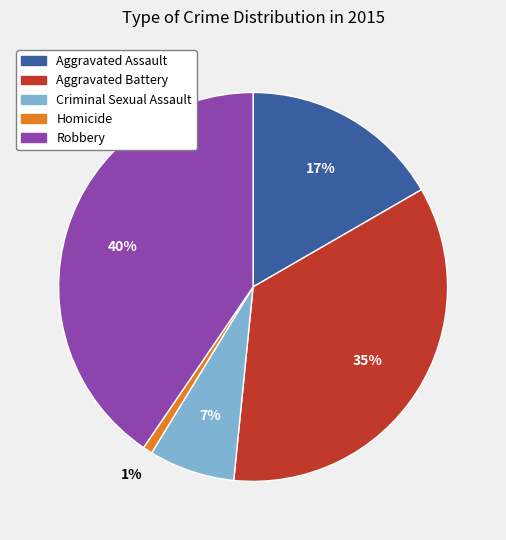

Which slice is the largest?

Robbery